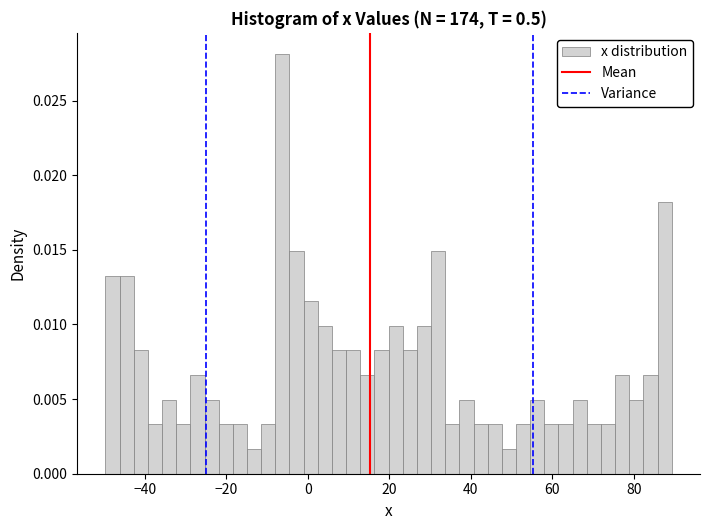

Read against the x-axis, roughly where is the centre of the tallest bar?

-6